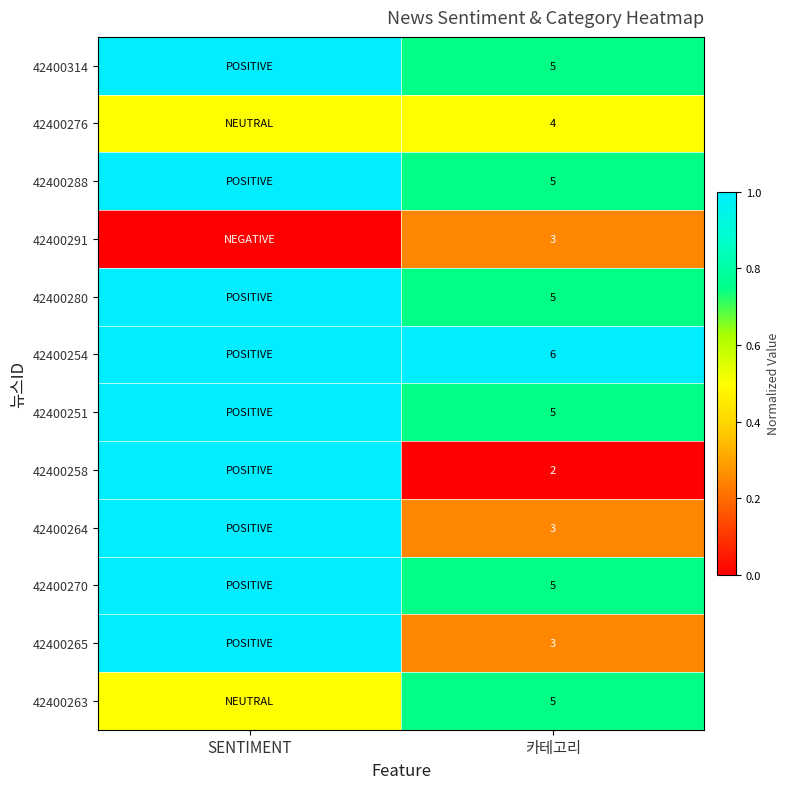

What is the total value across all series at 카테고리?

51.0